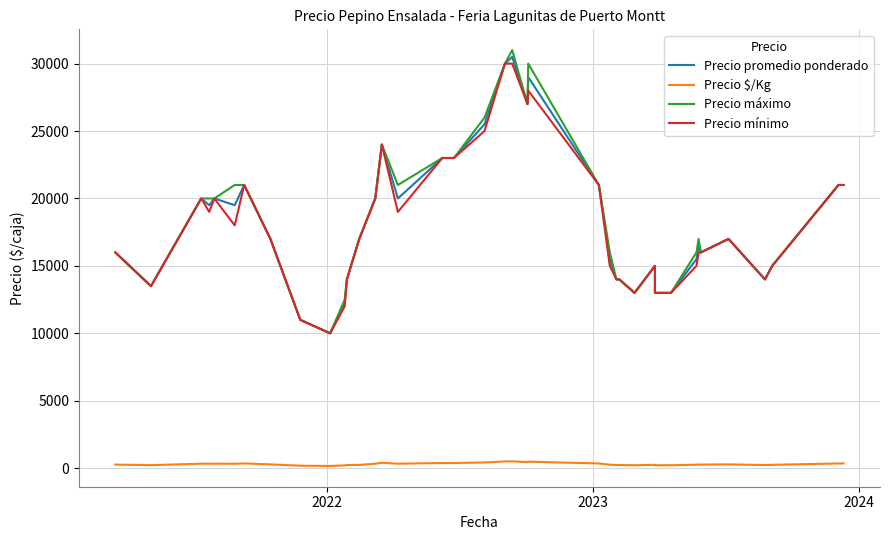

True or false: Precio $/Kg has more than 1 interior local peaks.

True